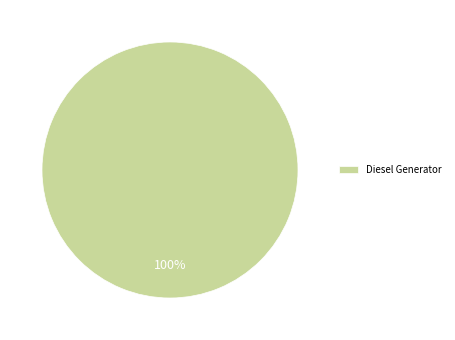

The Diesel Generator slice represents 85% of the pie. True or false?

False